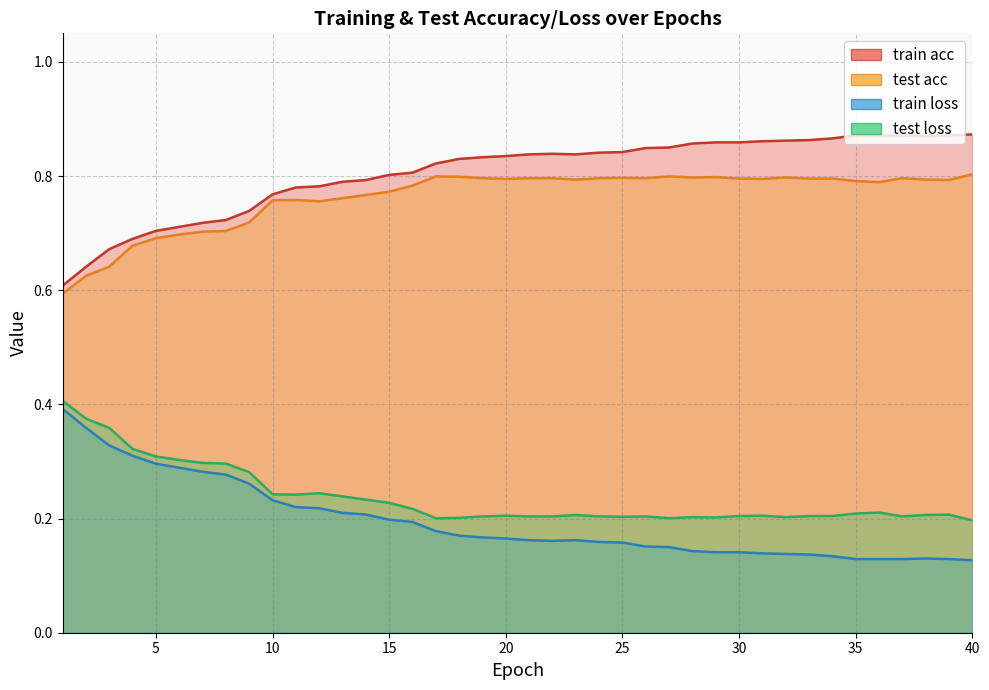

At which label does test loss reach its peak?

1